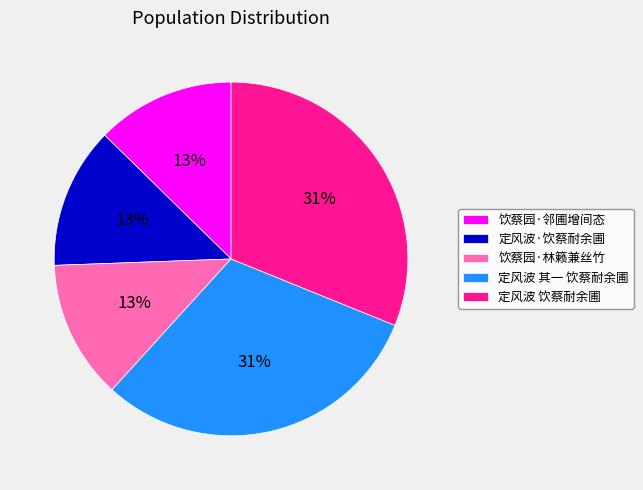

The 饮蔡园·林籁兼丝竹 slice represents 13% of the pie. True or false?

True